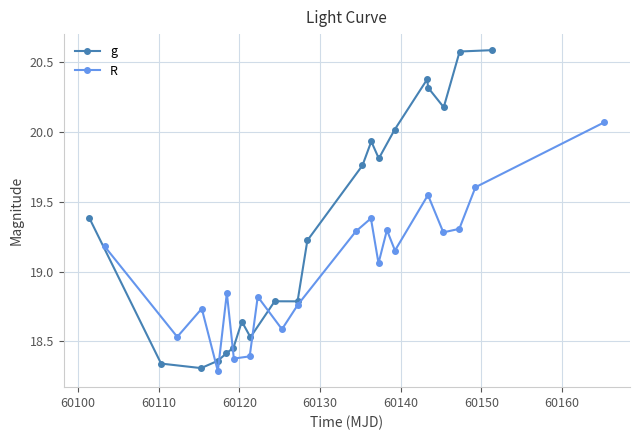

What is the value of the R point at the 11th from the left?

19.3